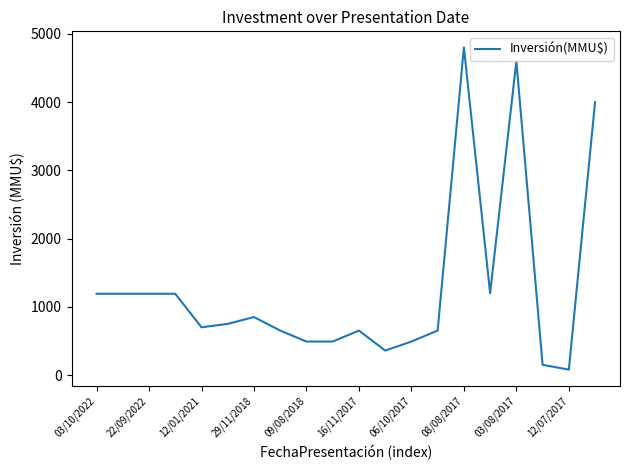

What is the difference between the maximum and minimum values?

4720